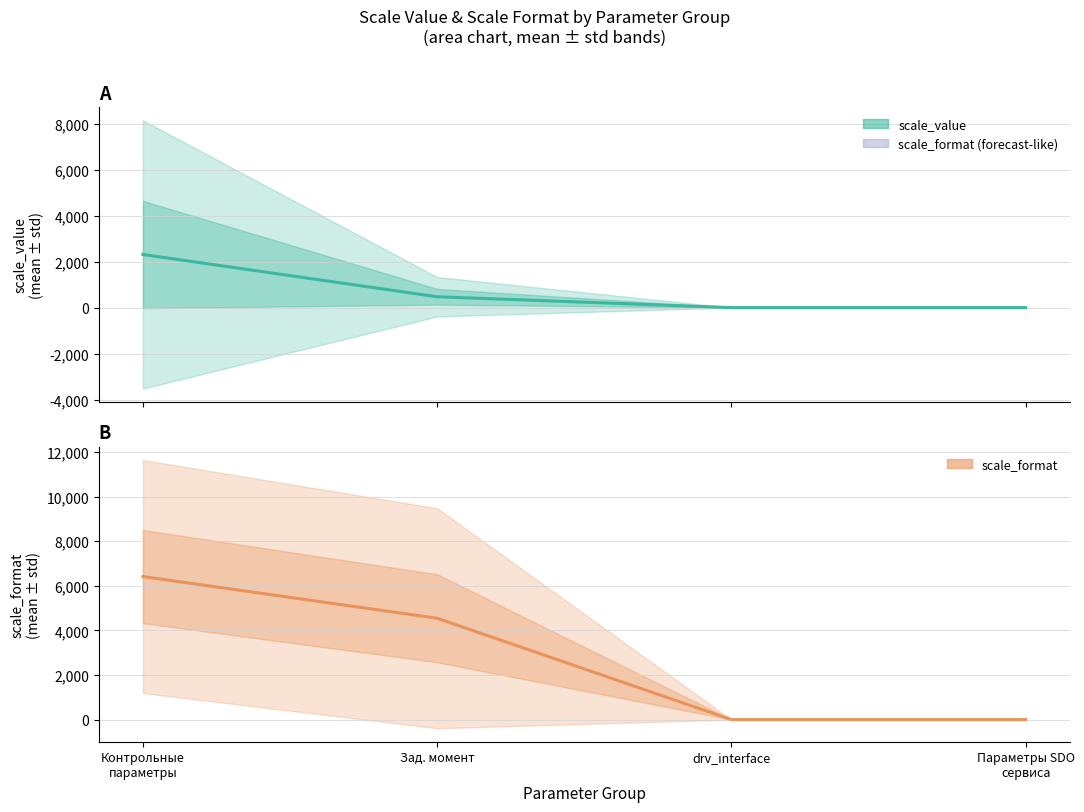

How many data points in scale_value (mean) are less than 472?

2